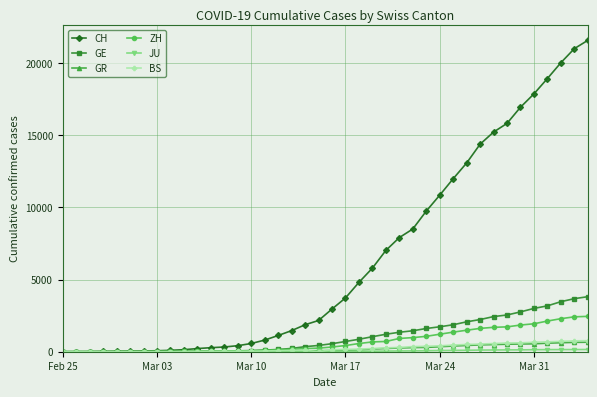

What is the maximum value for ZH?

2451